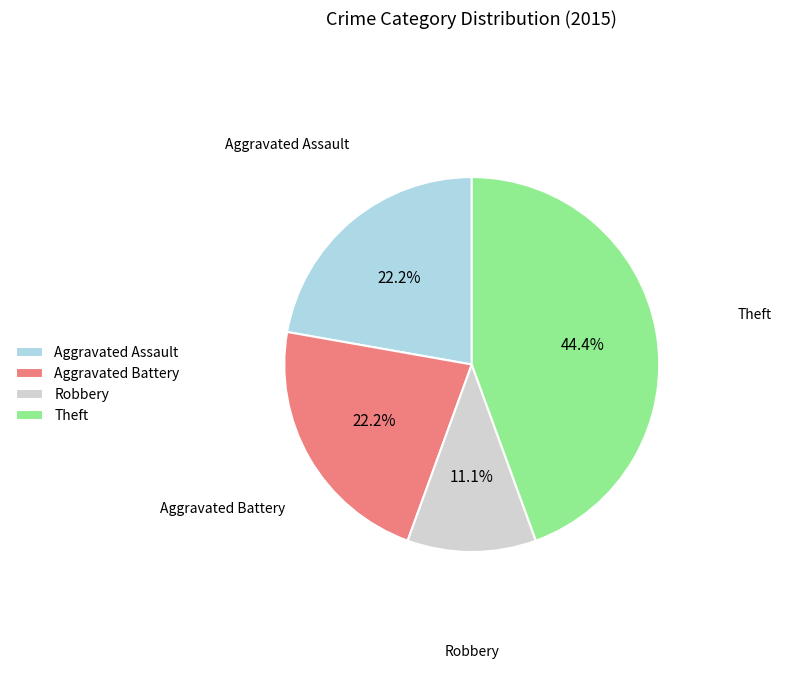

Combined, what portion of the pie is Aggravated Battery and Robbery?

33.3%